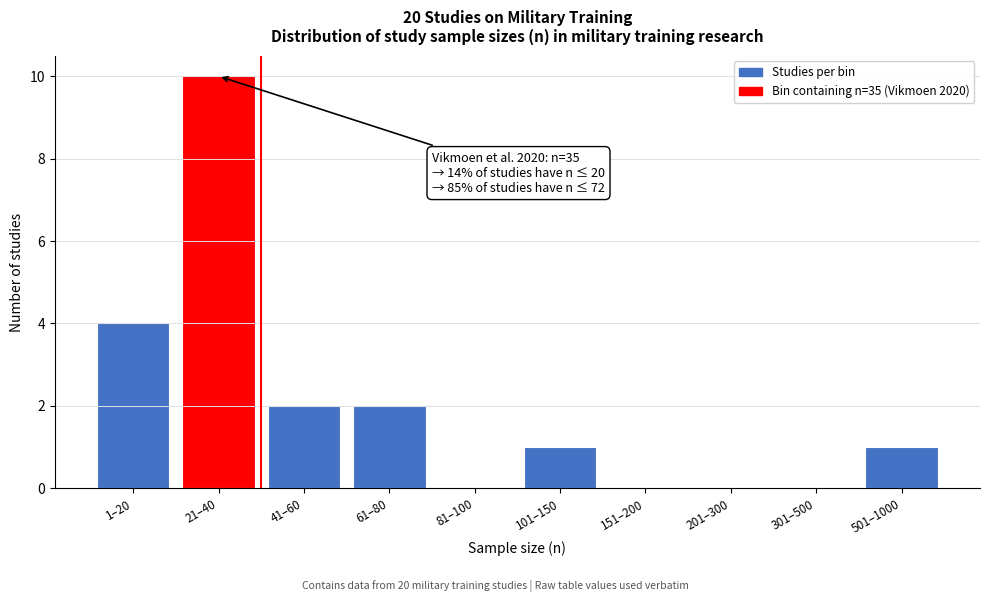

Reading left to right, what are all the values shown in this chart?

1–20=4	21–40=10	41–60=2	61–80=2	81–100=0	101–150=1	151–200=0	201–300=0	301–500=0	501–1000=1